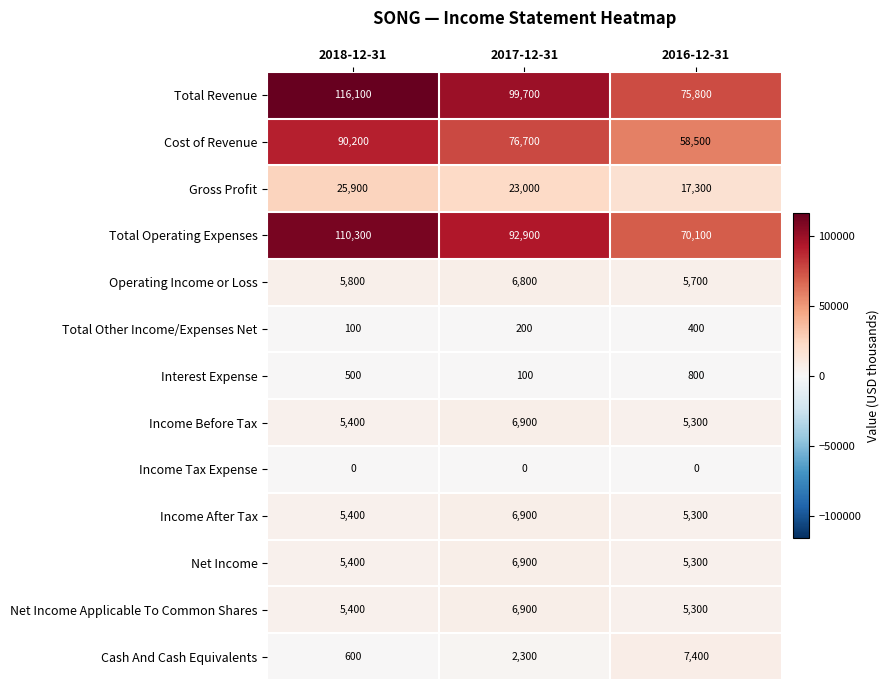

At how many categories does at least one series exceed 69839?

3